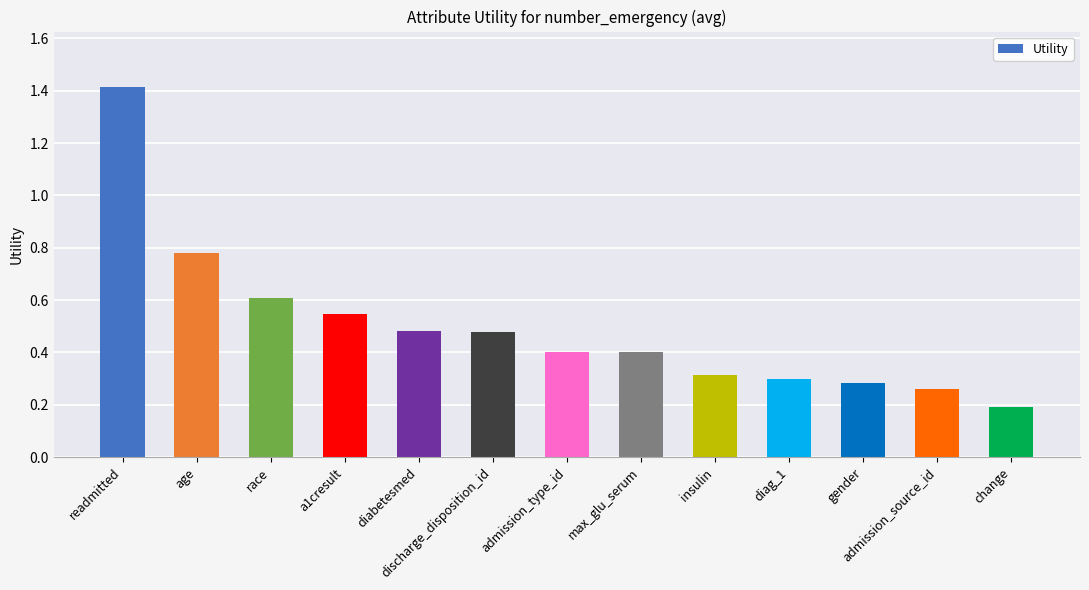

At which category does the chart reach its peak across all series?

readmitted